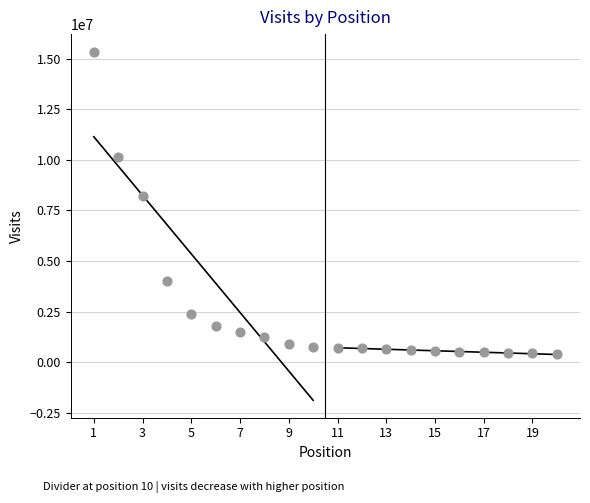

What Y value in the scatter plot is closest to 7869405?

8228683